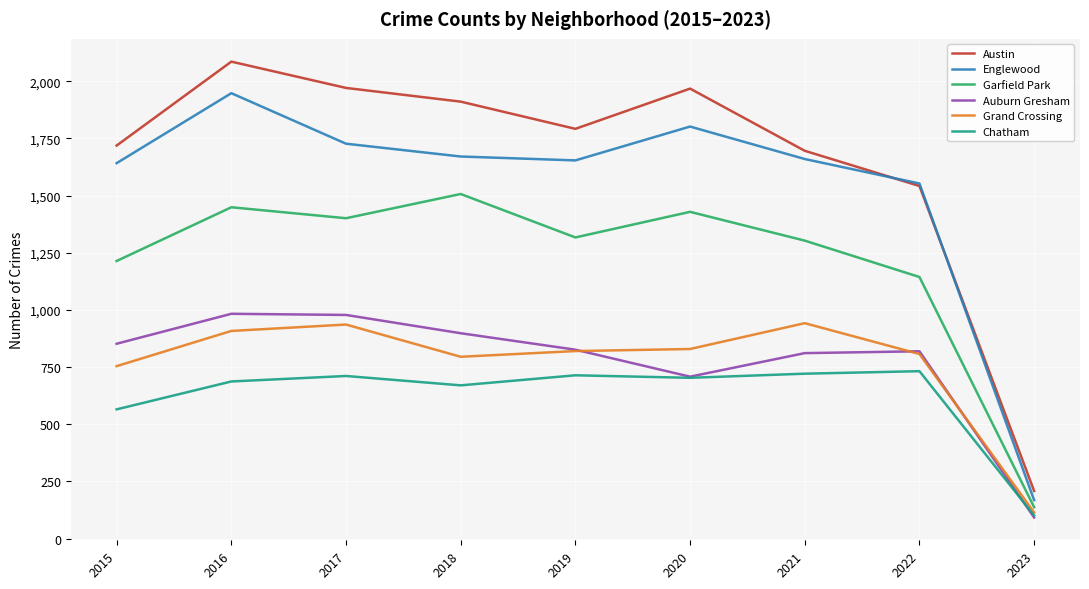

True or false: Grand Crossing has more than 0 points higher than both neighbors.

True